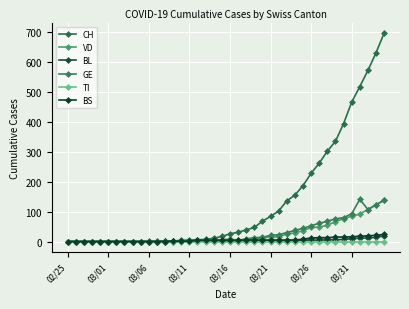

Which series has the largest range (max minus min)?

CH